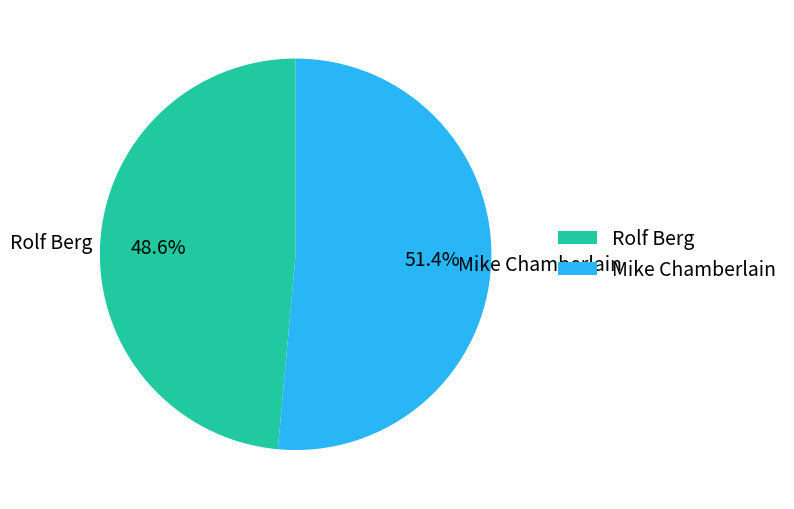

Which category has the smallest portion of the pie?

Rolf Berg